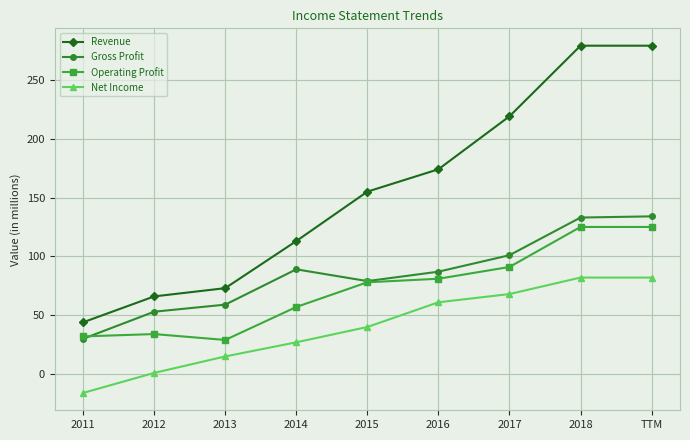

What is the difference between the maximum and minimum values in the Operating Profit series?

96